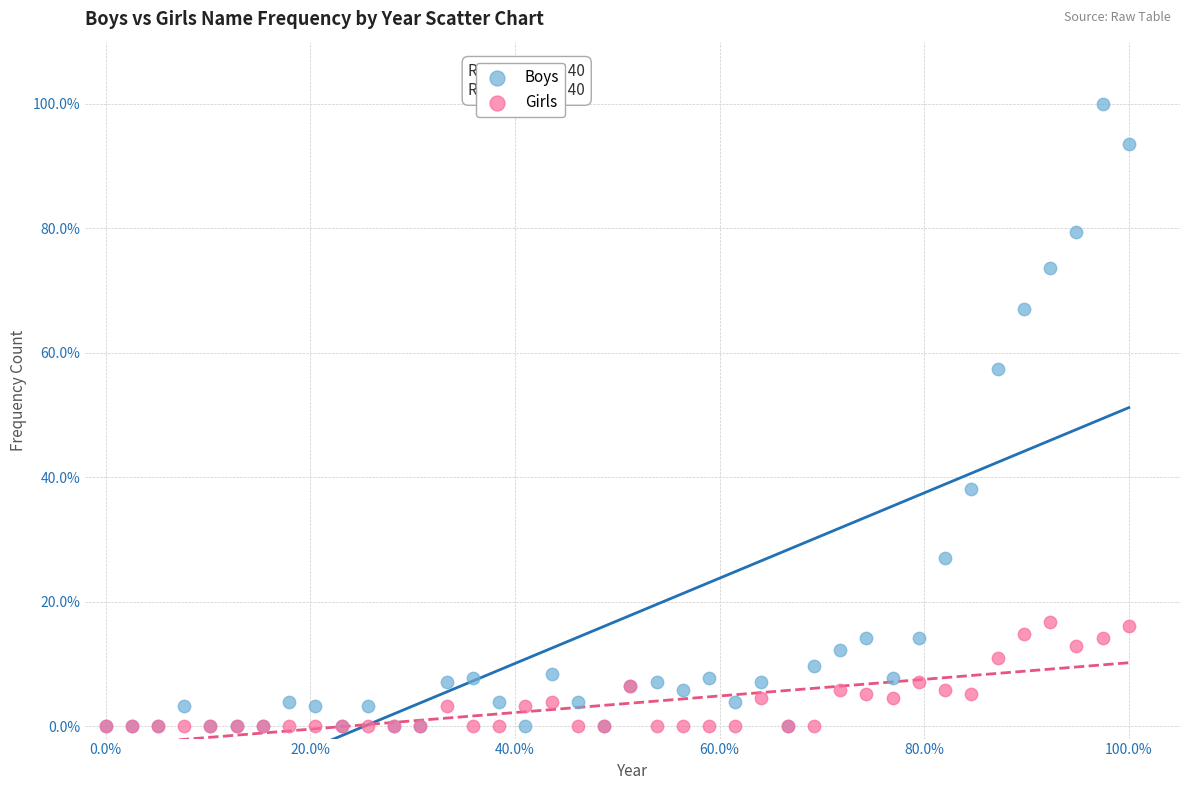

What are all the series names shown in the legend?

Boys, Girls